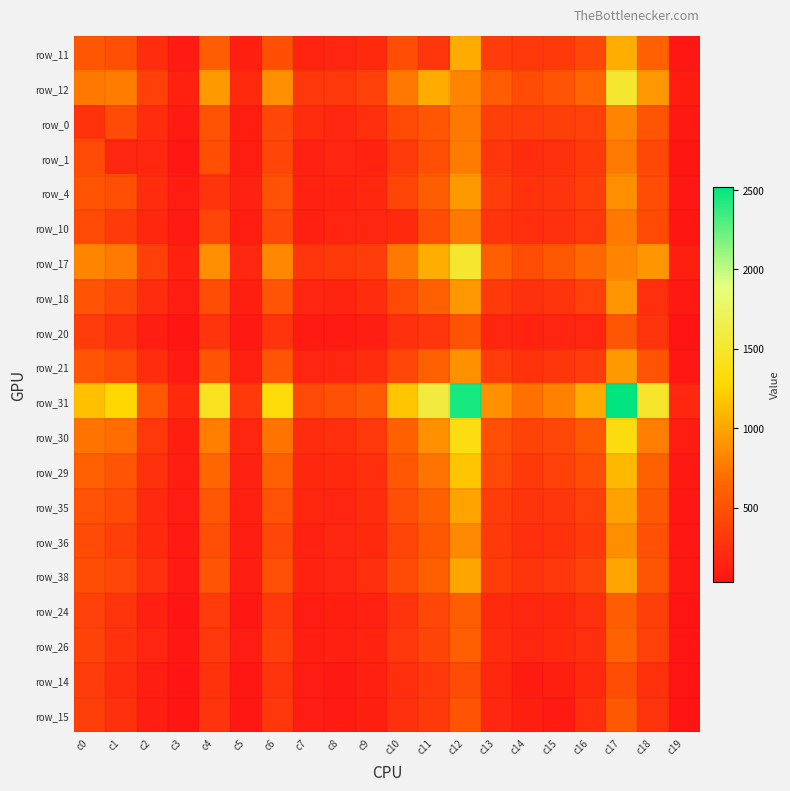

What is the difference between the second highest and second lowest values in the row_4 series?

776